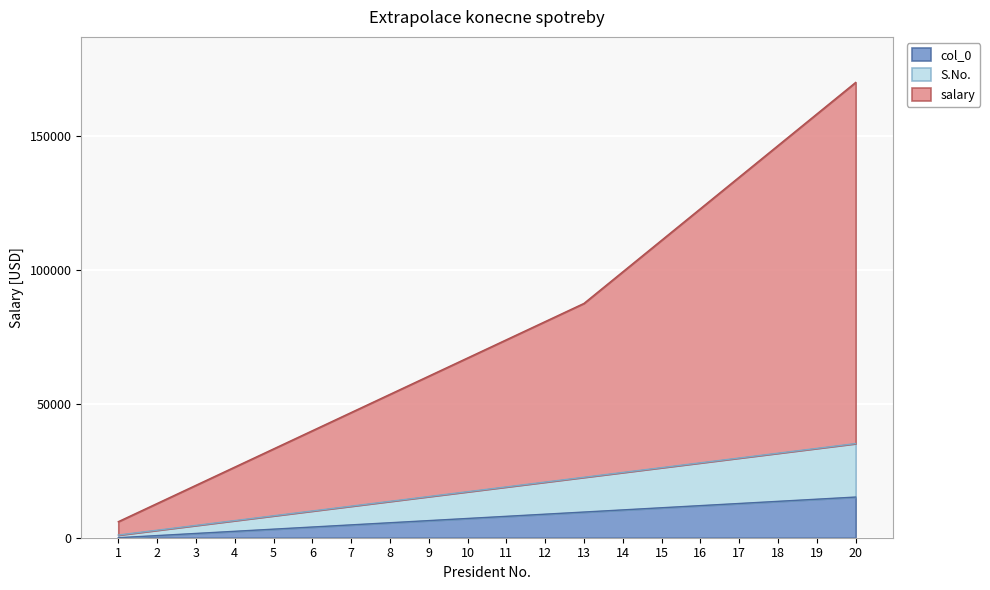

Is it true that salary equals 138520 at 14?

False